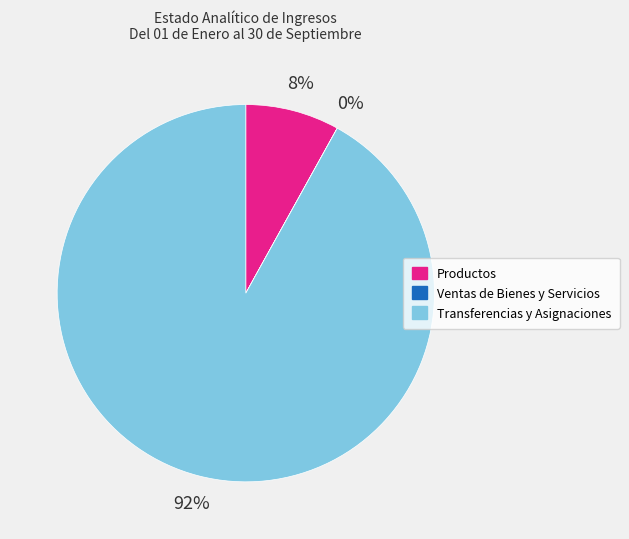

To the nearest percent, what is the combined percentage of Transferencias y Asignaciones and Productos?

100%